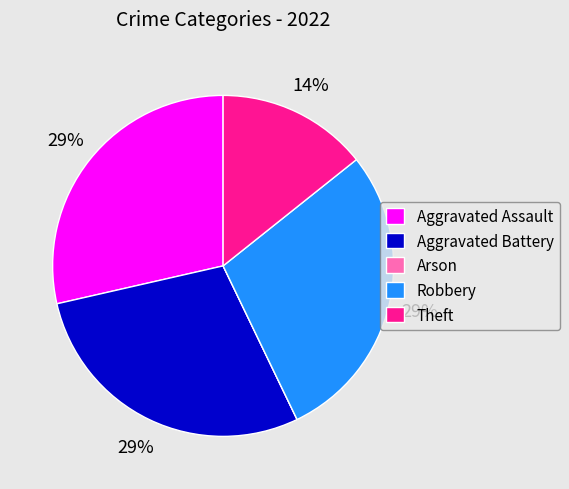

Is there a majority slice in this chart?

No